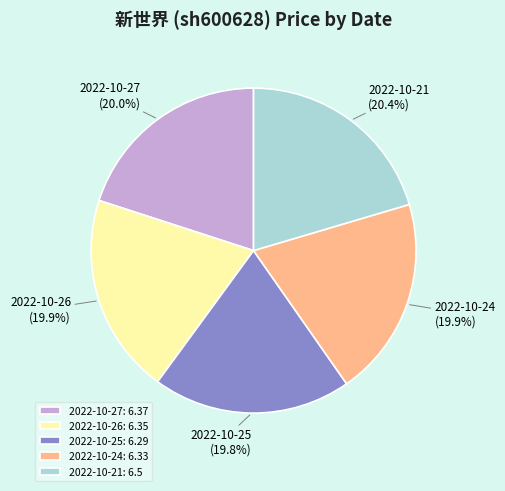

Does any single category account for the majority?

No